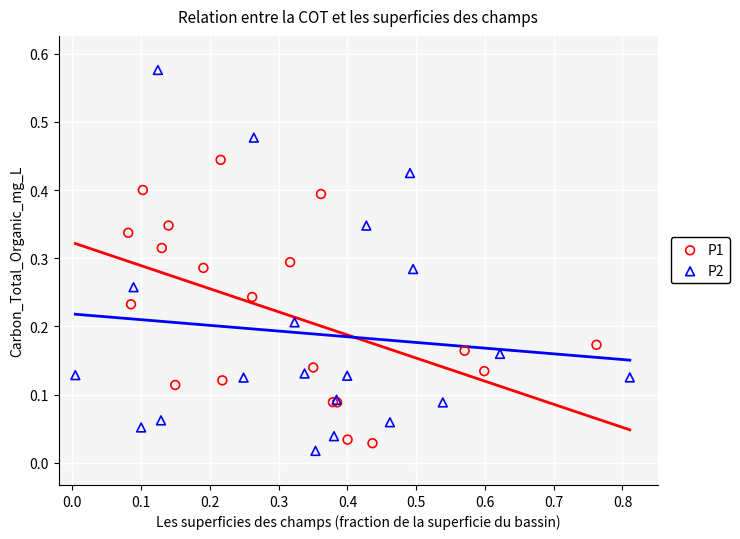

Which series contains the highest Y value?

P2